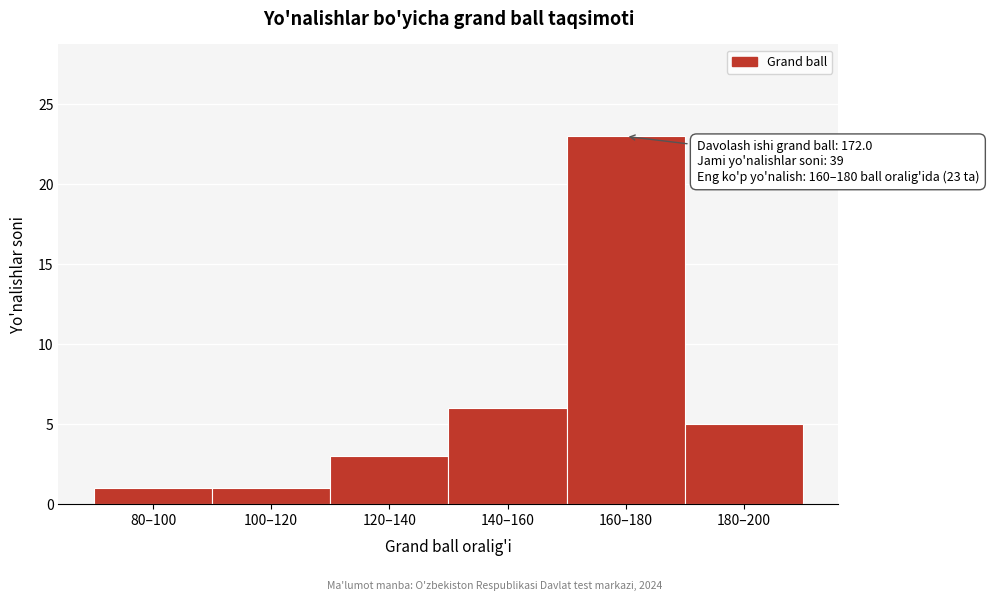

Reading right to left, transcribe all the data shown in this chart.

5	23	6	3	1	1